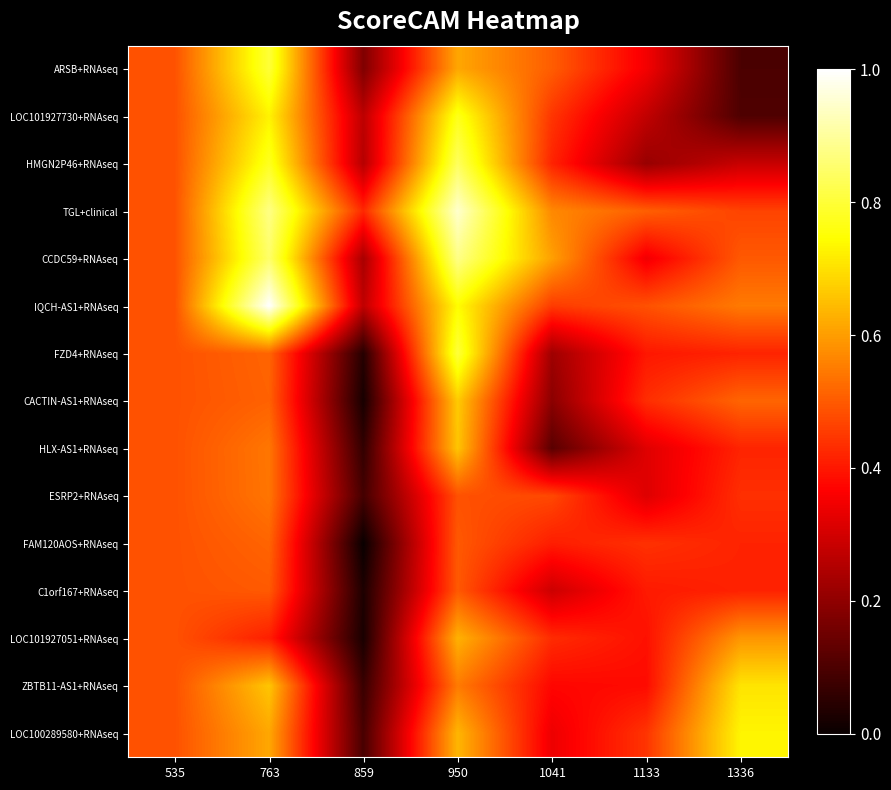

How many data points does each series have?

7